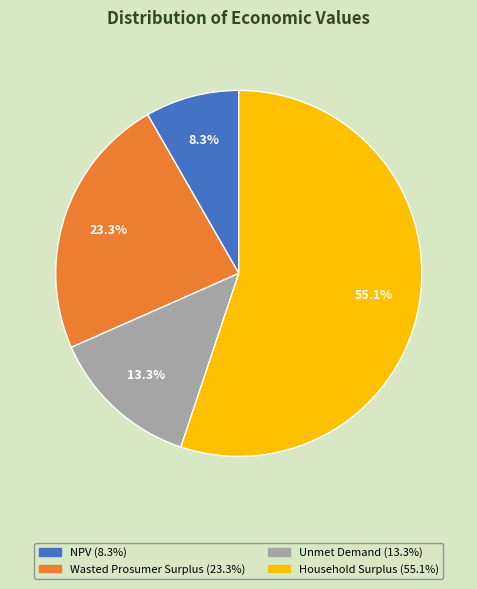

True or false: NPV accounts for 1% of the total.

False